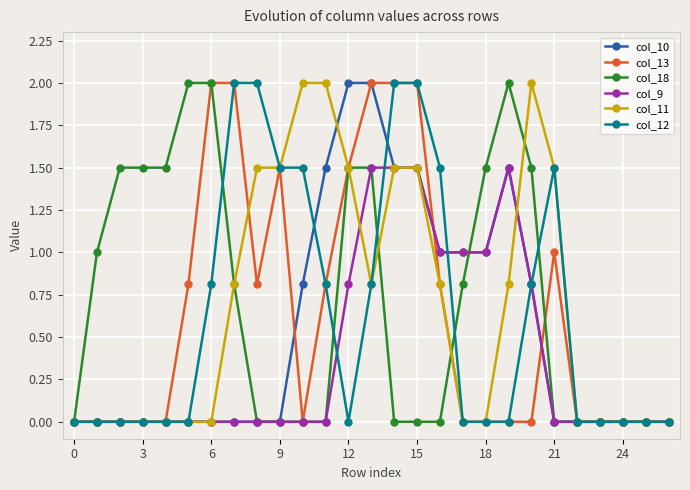

True or false: col_18 and col_9 cross at least once.

True